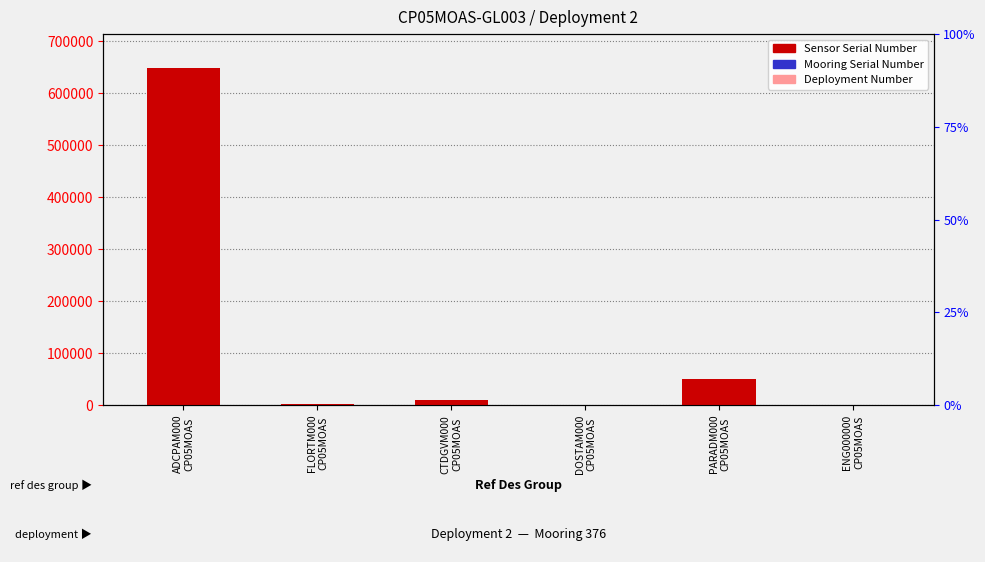

At which label does Mooring Serial Number reach its peak?

ADCPAM000
CP05MOAS